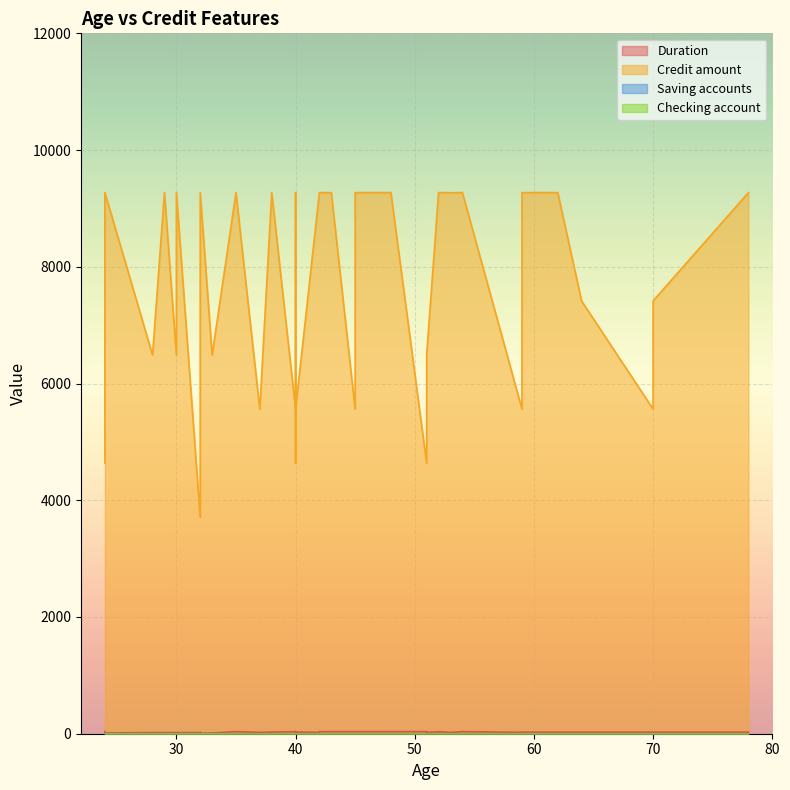

True or false: Checking account has more than 0 points higher than both neighbors.

False